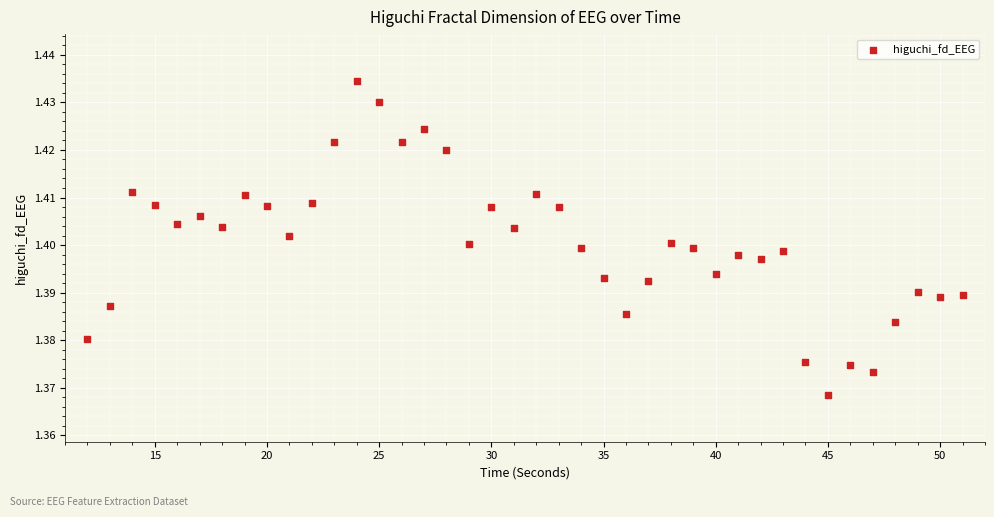

What is the range of X values (max minus min)?

39.0